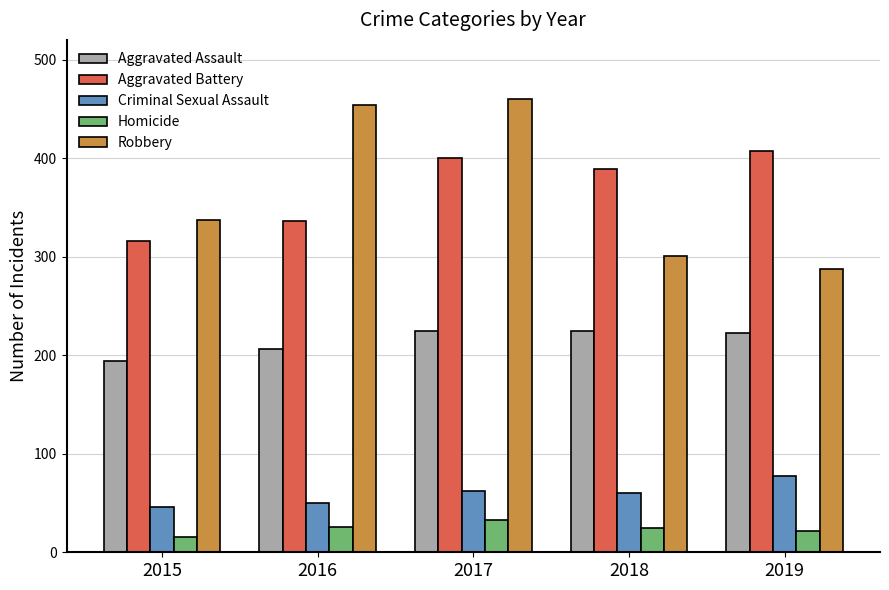

What is the difference between the maximum and second lowest values in the Homicide series?

11